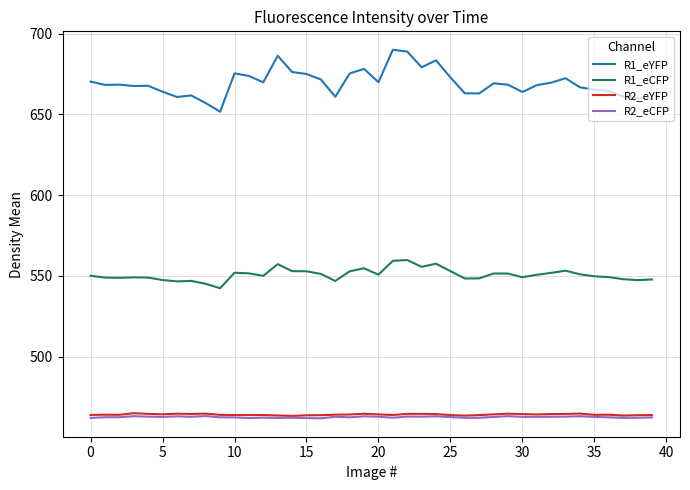

What is the sum of all R2_eCFP values?

18500.0